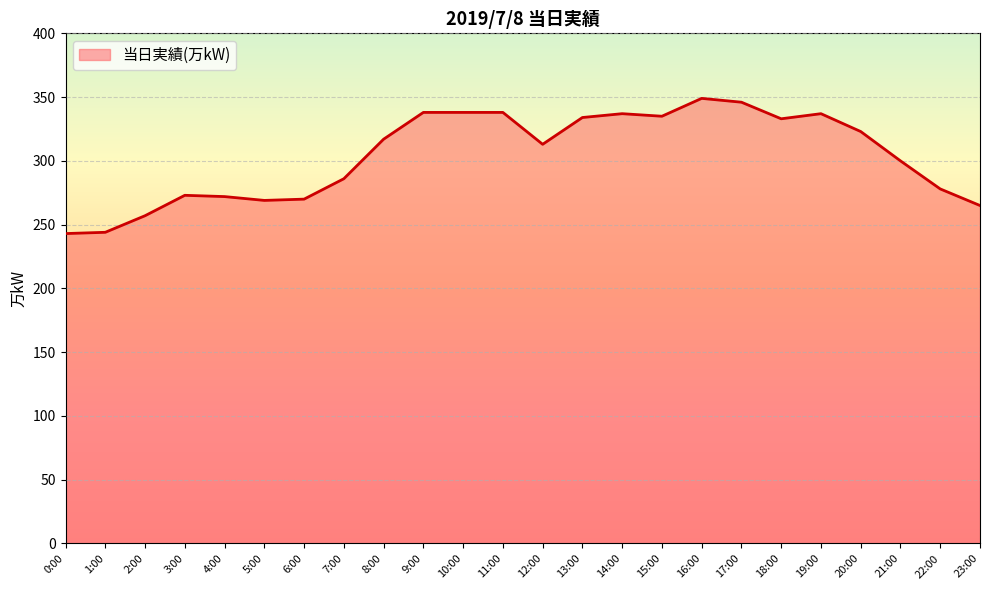

What is the smallest value displayed?

243